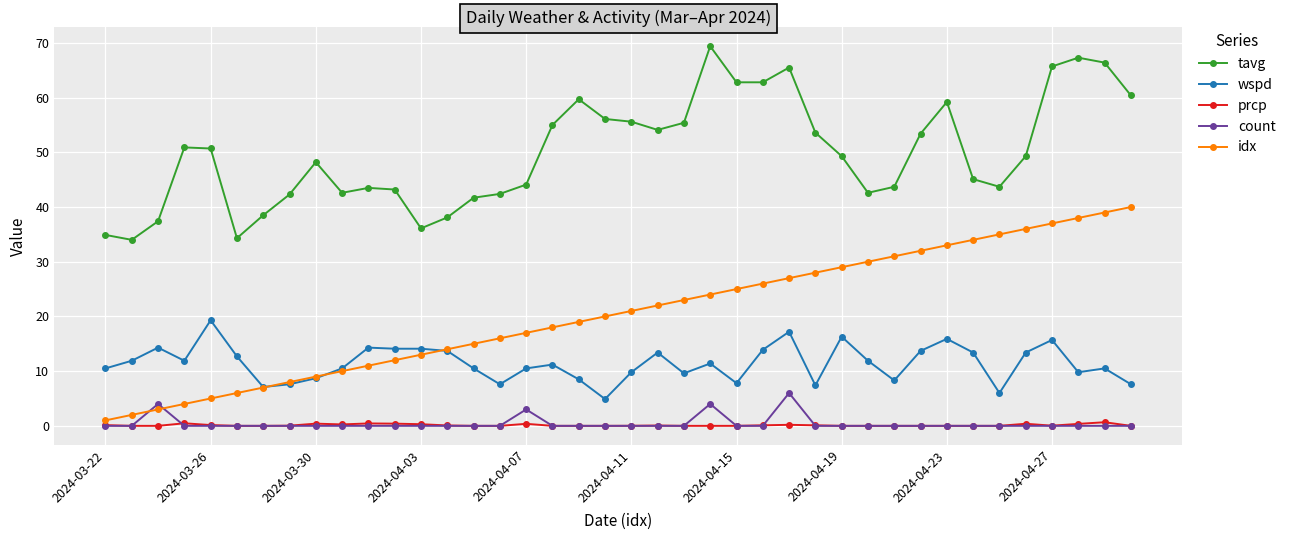

True or false: tavg and wspd cross at least once.

False